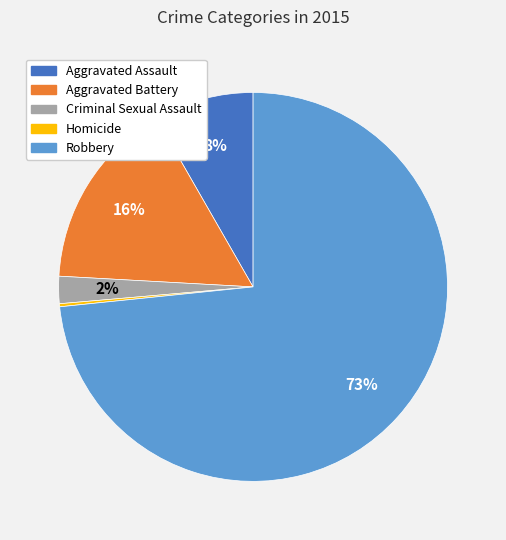

To the nearest percent, what is the combined percentage of Aggravated Battery and Aggravated Assault?

24%